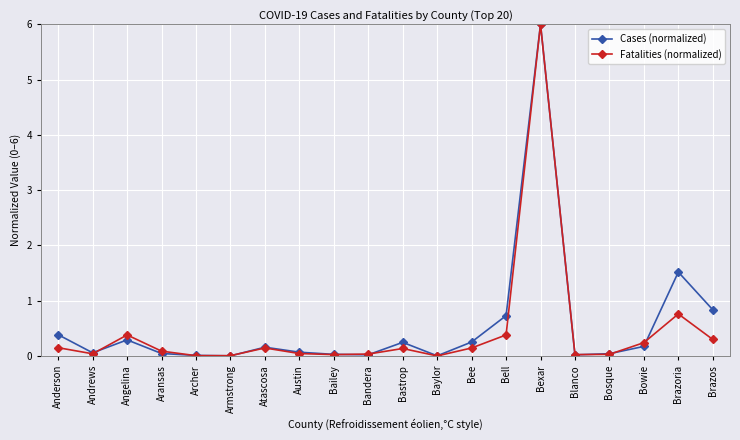

At which category does Fatalities (normalized) reach its first local peak?

Angelina